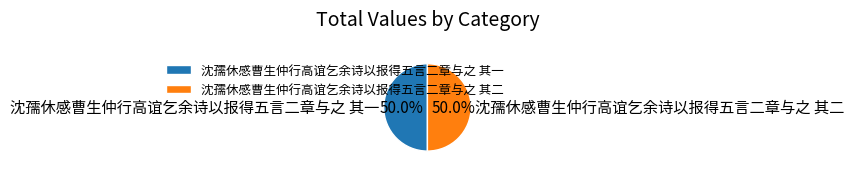

What percentage do 沈孺休感曹生仲行高谊乞余诗以报得五言二章与之 其二 and 沈孺休感曹生仲行高谊乞余诗以报得五言二章与之 其一 together represent?

100.0%